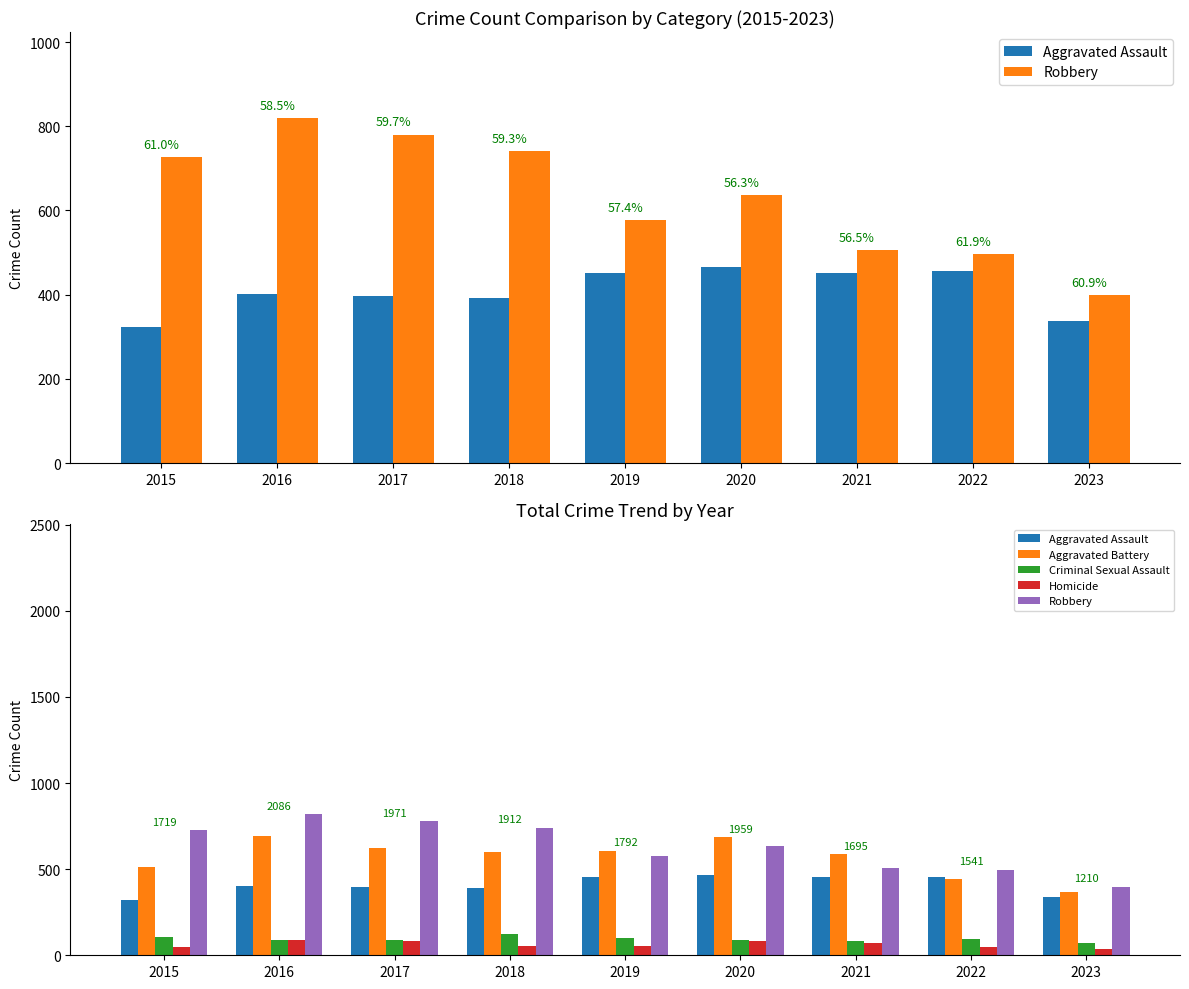

What value does the Aggravated Assault series have at 2019?

452